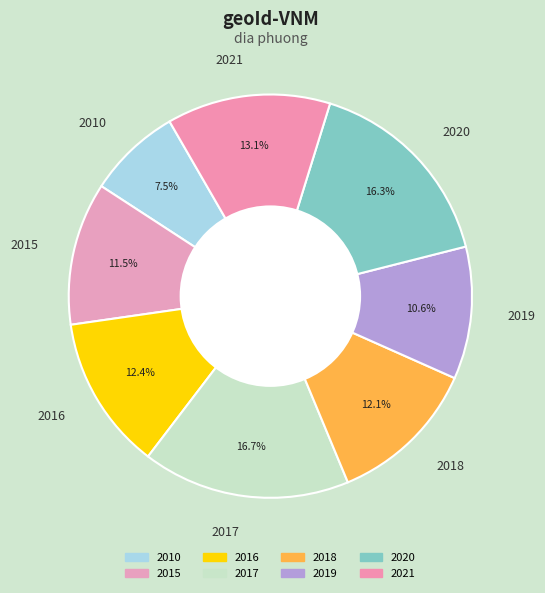

Is there a majority slice in this chart?

No